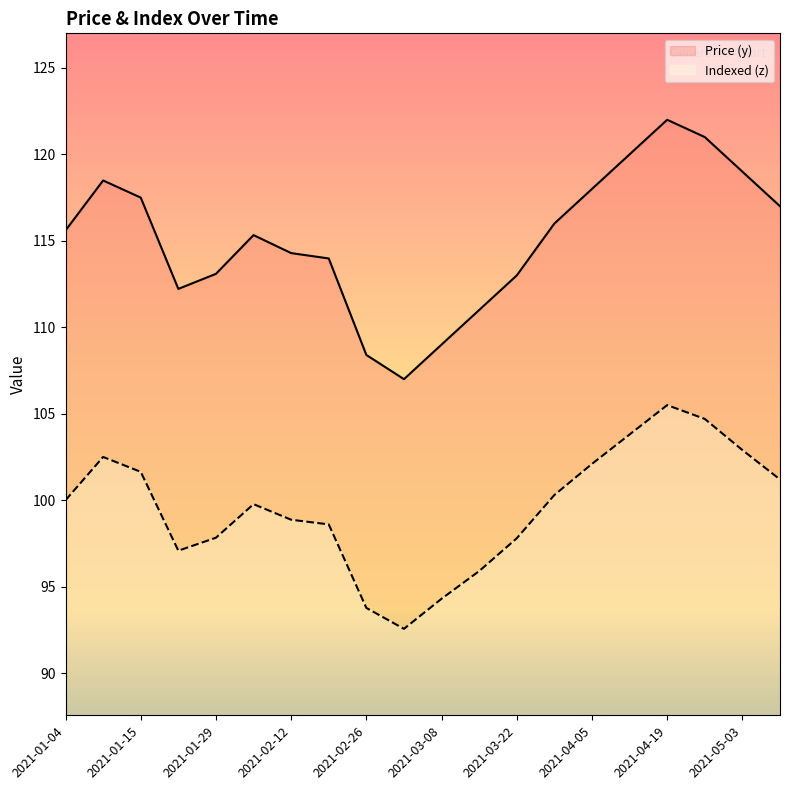

What is the maximum value for Indexed (z)?

105.5